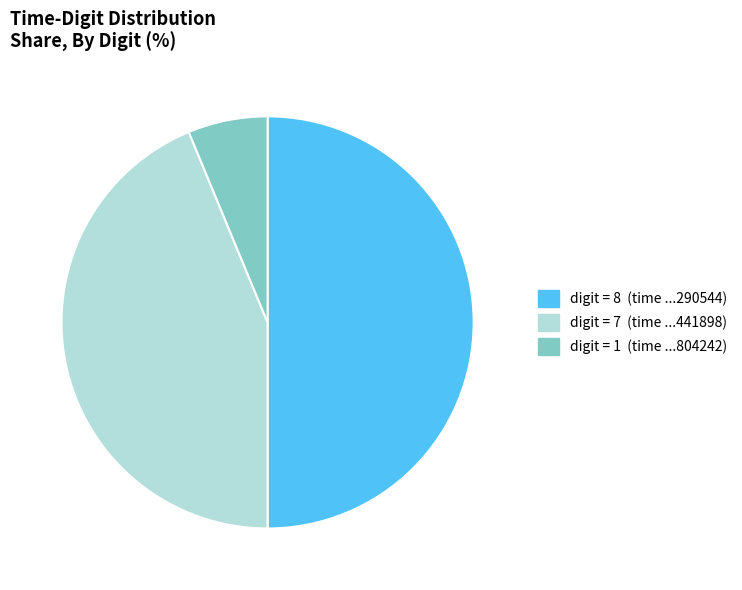

How many segments does this pie chart have?

3